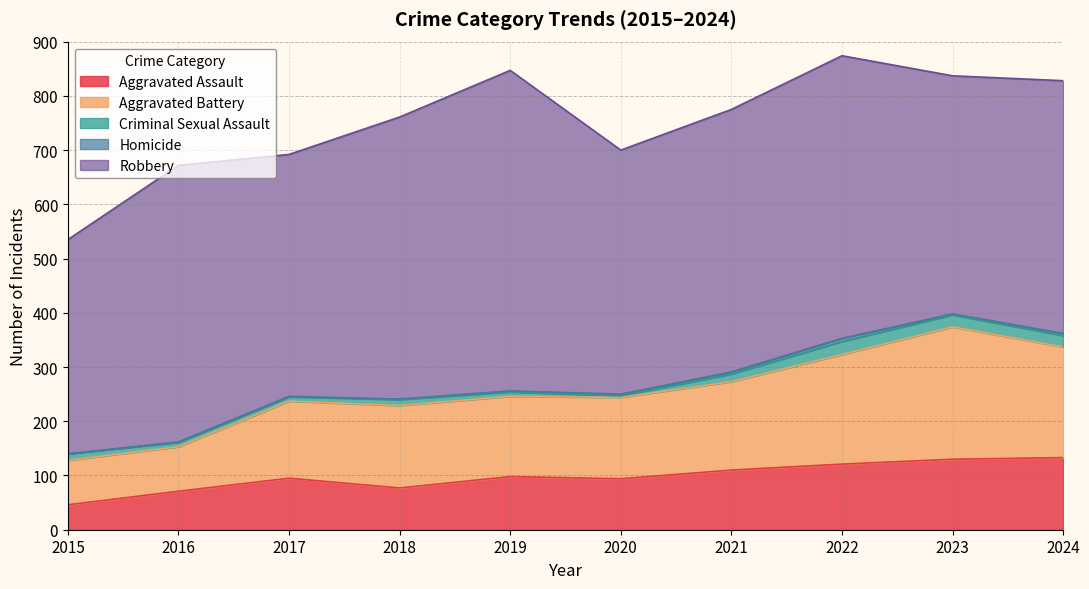

Which series has the largest range (max minus min)?

Robbery